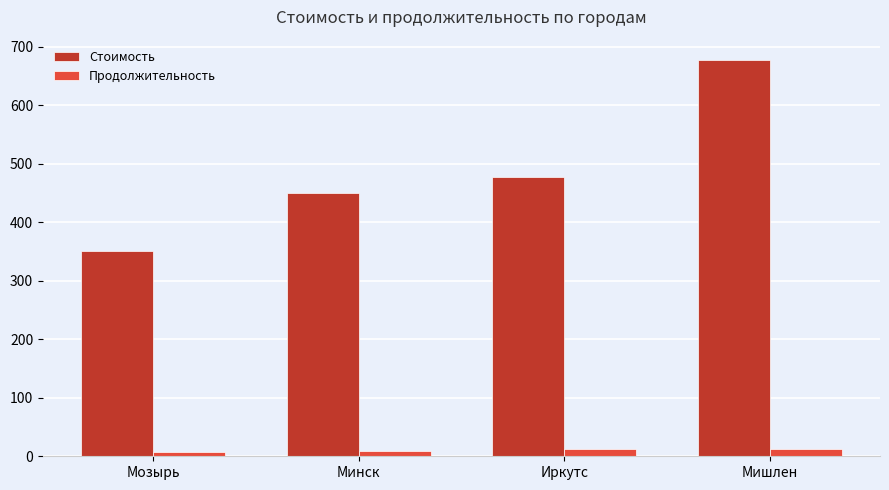

Rank the categories by Стоимость value from highest to lowest.

Мишлен, Иркутс, Минск, Мозырь